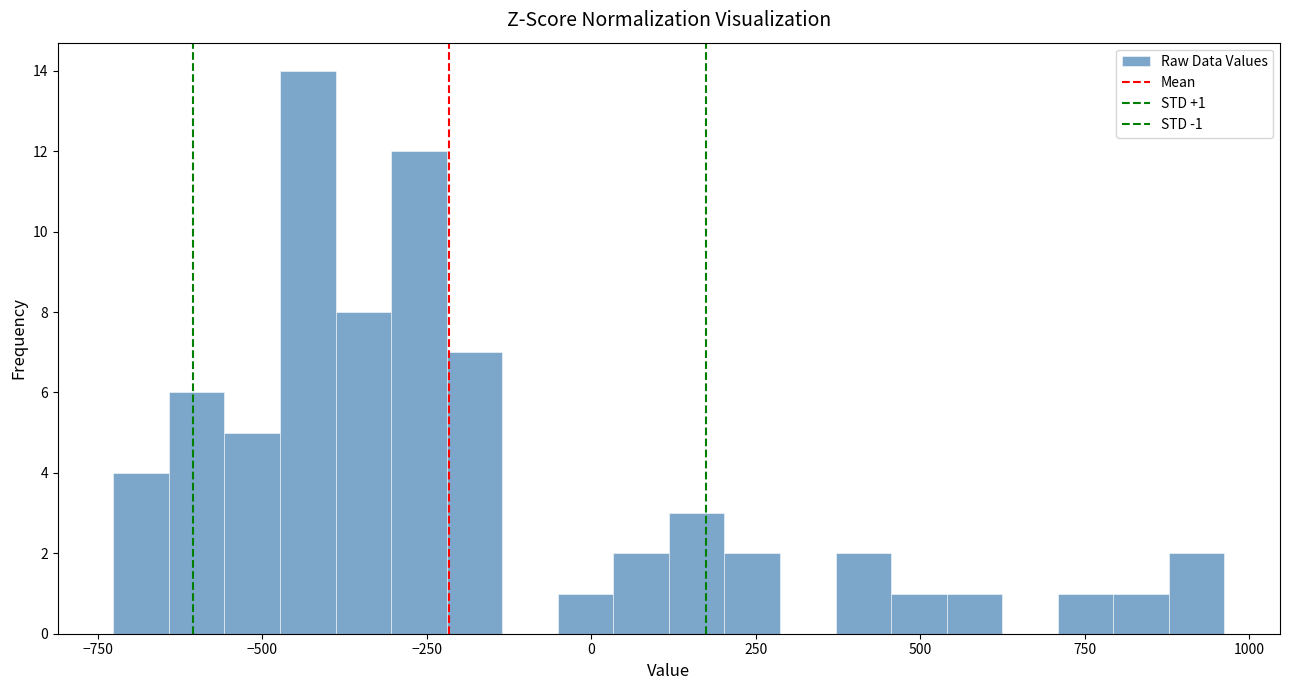

Read against the x-axis, roughly where is the centre of the tallest bar?

-450